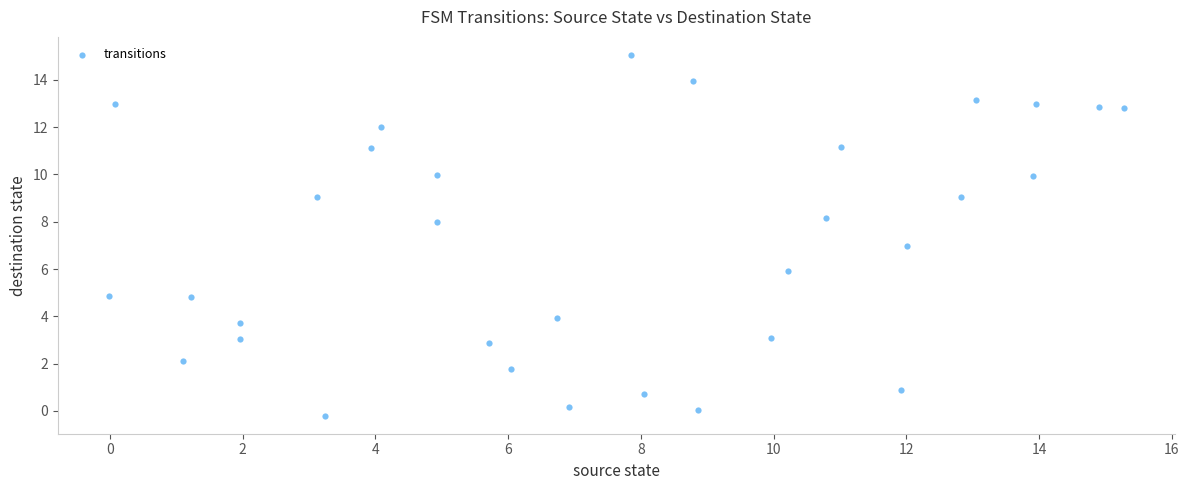

What is the range of X values (max minus min)?

15.3